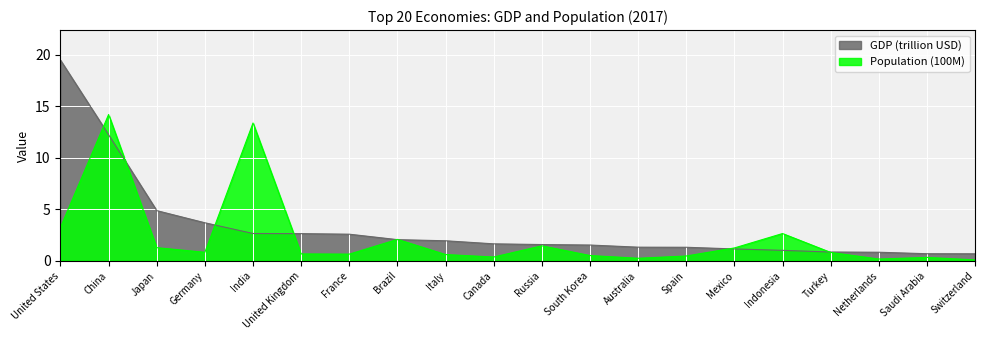

At which label does GDP (trillion USD) reach its minimum?

Switzerland